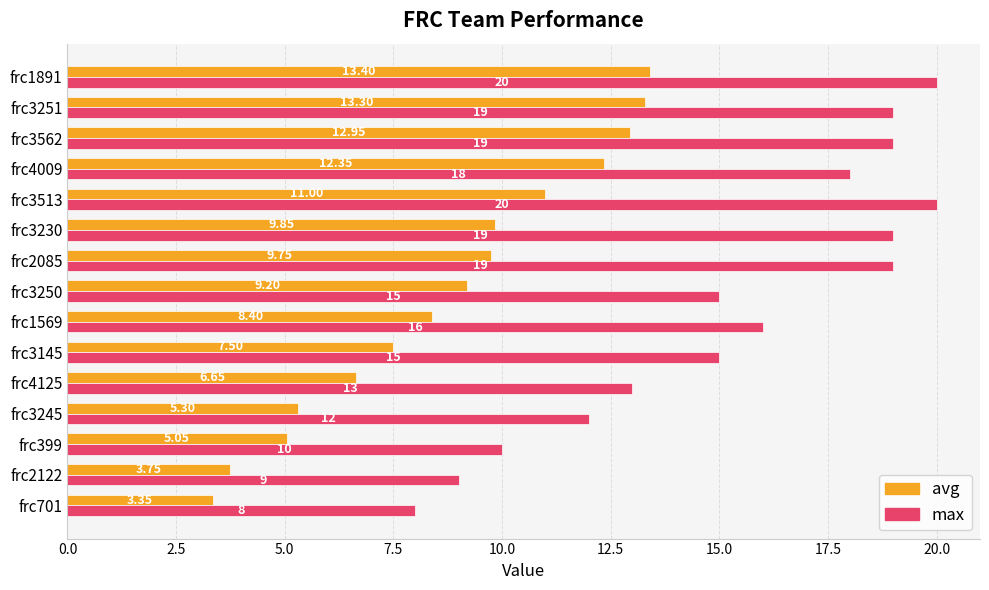

What is the sum of the max values at frc3251 and frc1891?

39.0